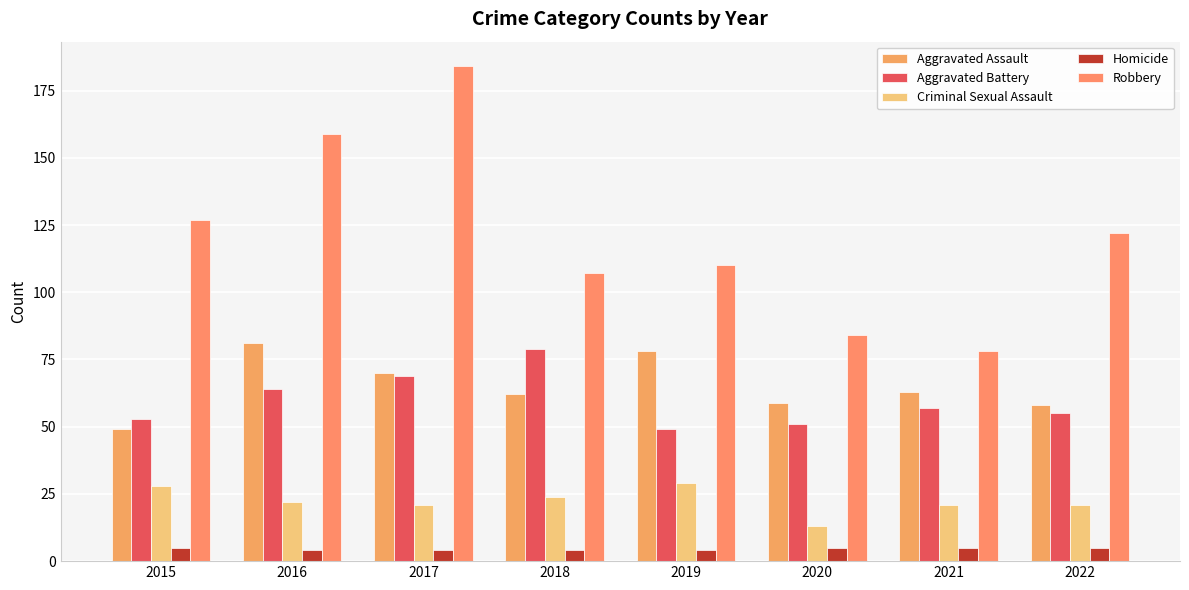

True or false: Criminal Sexual Assault has a value of 8 at 2022.

False